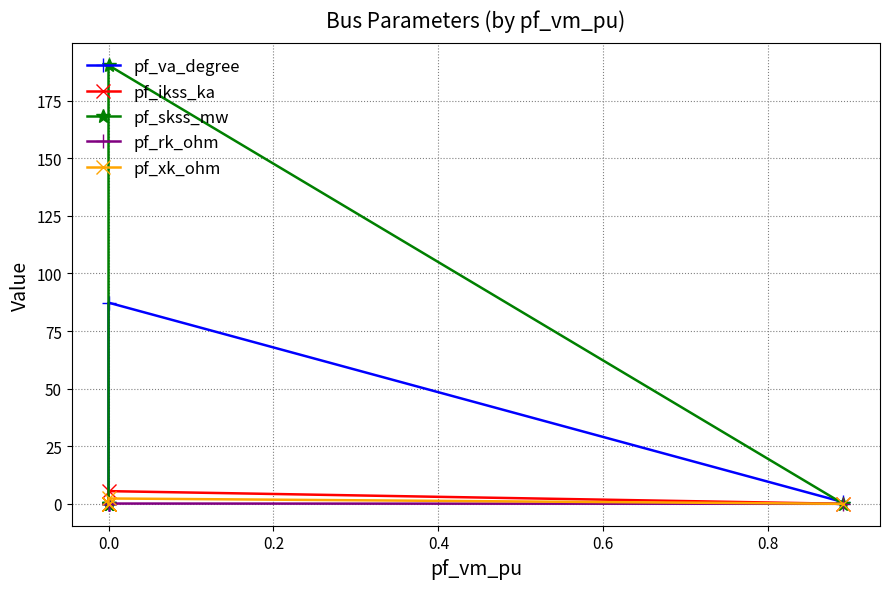

True or false: pf_rk_ohm and pf_xk_ohm intersect in this chart.

False